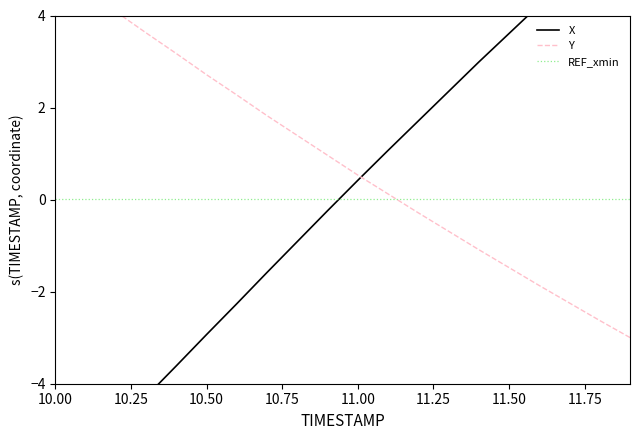

What is the average value of the Y series?

0.8